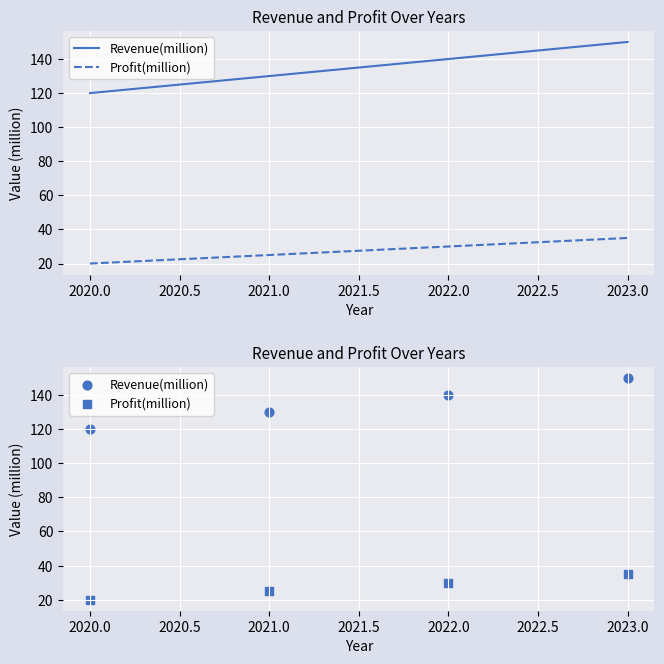

Which series reaches the minimum Y coordinate?

Profit(million)